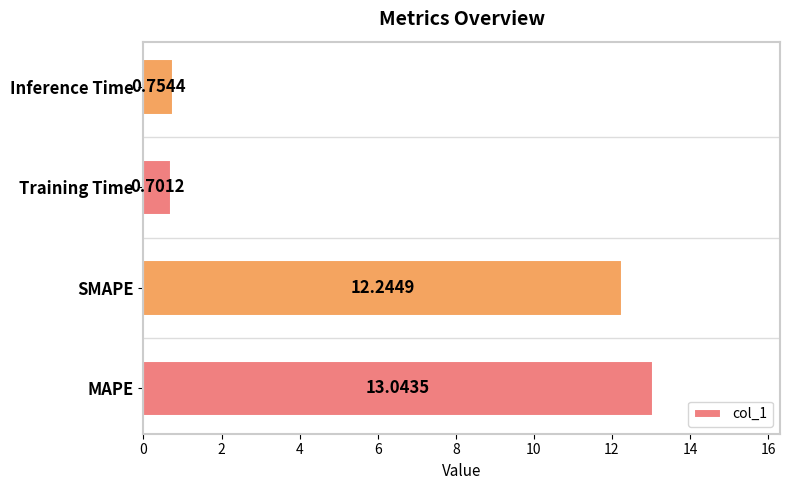

What is the average value?

6.7